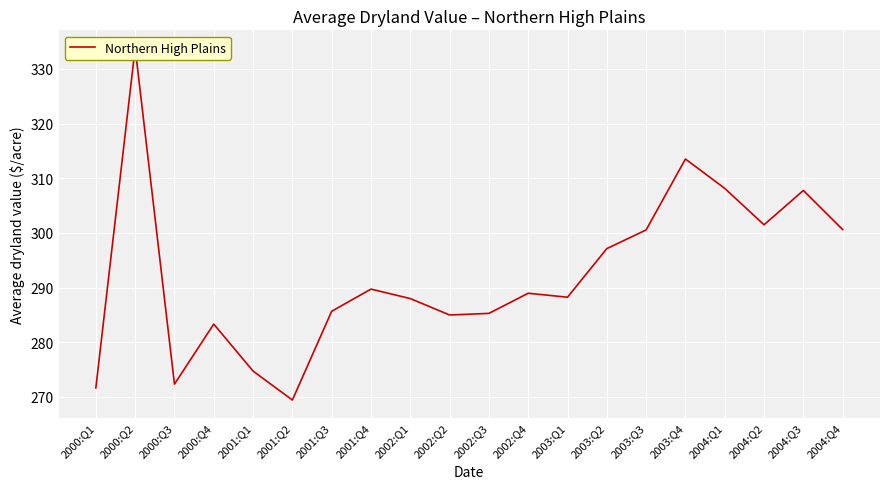

Approximately how many times larger is the value at 2000:Q2 compared to 2003:Q1?

1.2